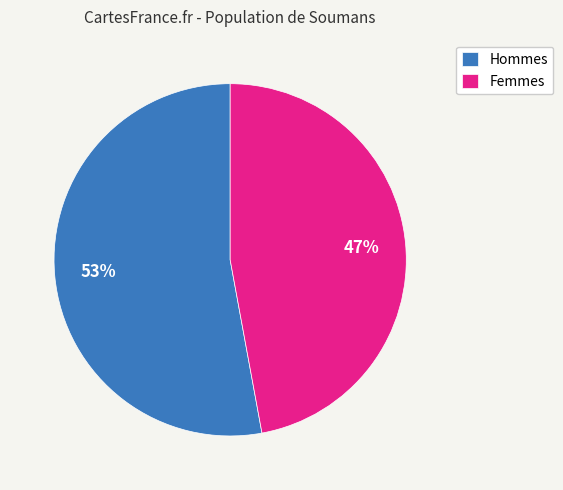

Approximately how many times larger is the value at Femmes compared to Hommes?

0.9